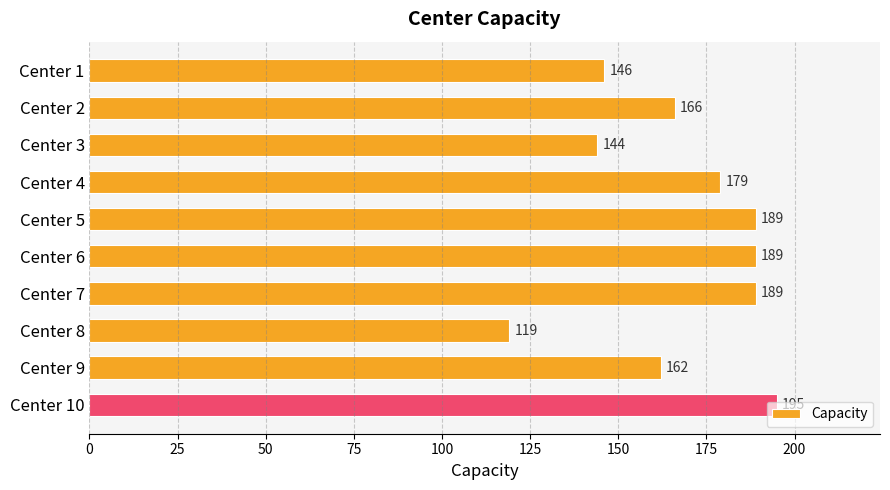

Which category has the lowest value across all series?

Center 8